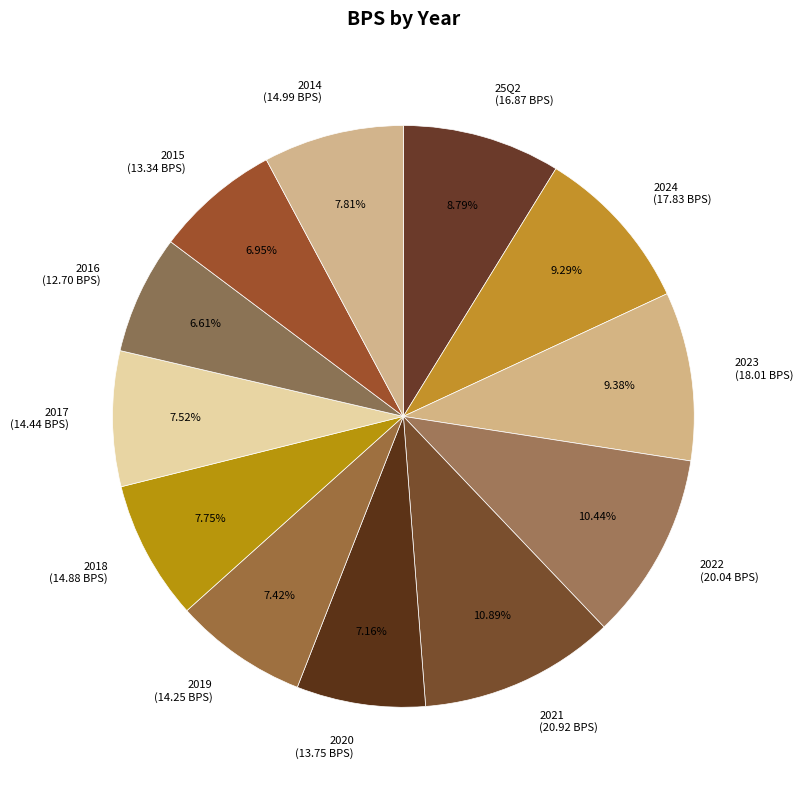

To the nearest percent, what portion does 2021 represent?

11%